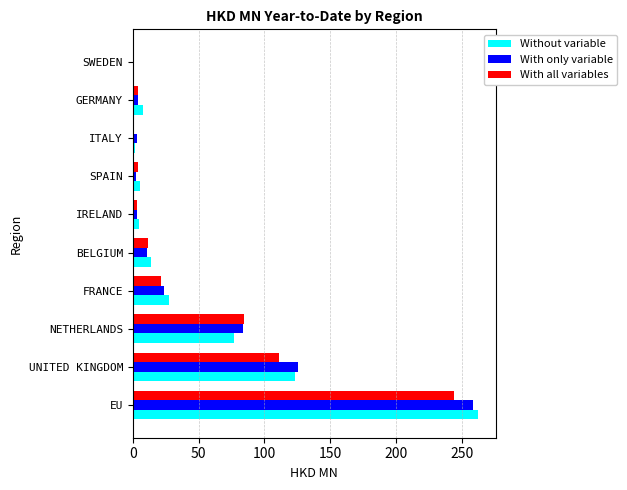

What are all the series names shown in the legend?

Without variable, With only variable, With all variables